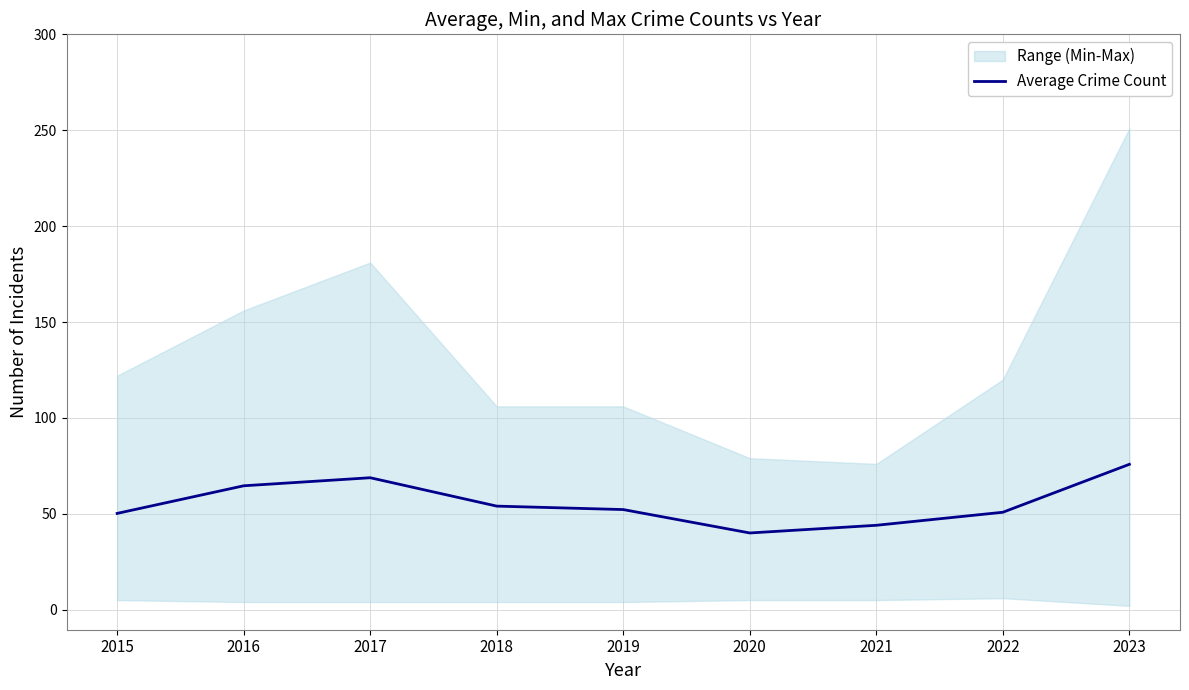

Reading left to right, what are all the values shown in this chart?

2015=50.2	2016=64.6	2017=68.8	2018=54.0	2019=52.2	2020=40.0	2021=44.0	2022=50.8	2023=75.8